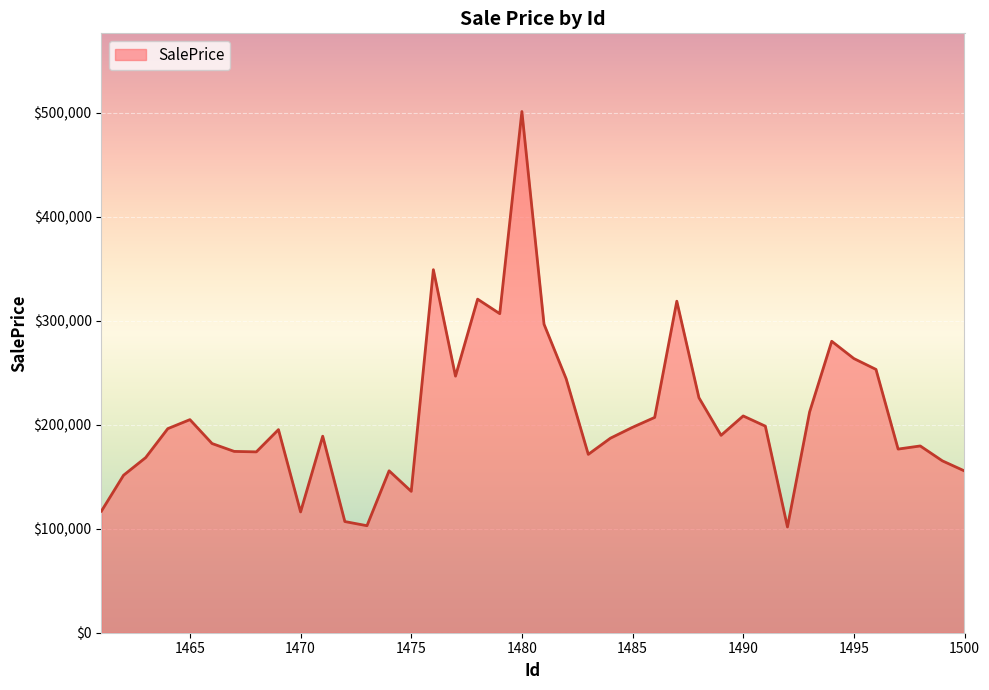

What is the difference between the maximum and minimum values?

399474.6